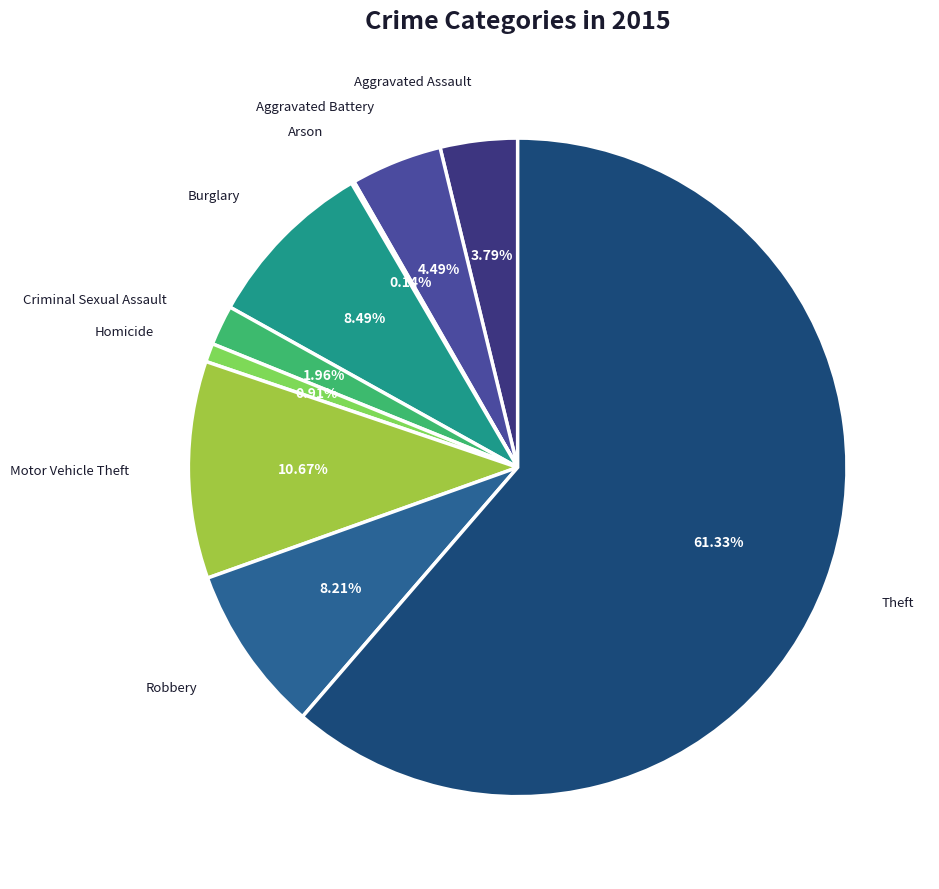

Does Theft represent more than half of the total?

Yes